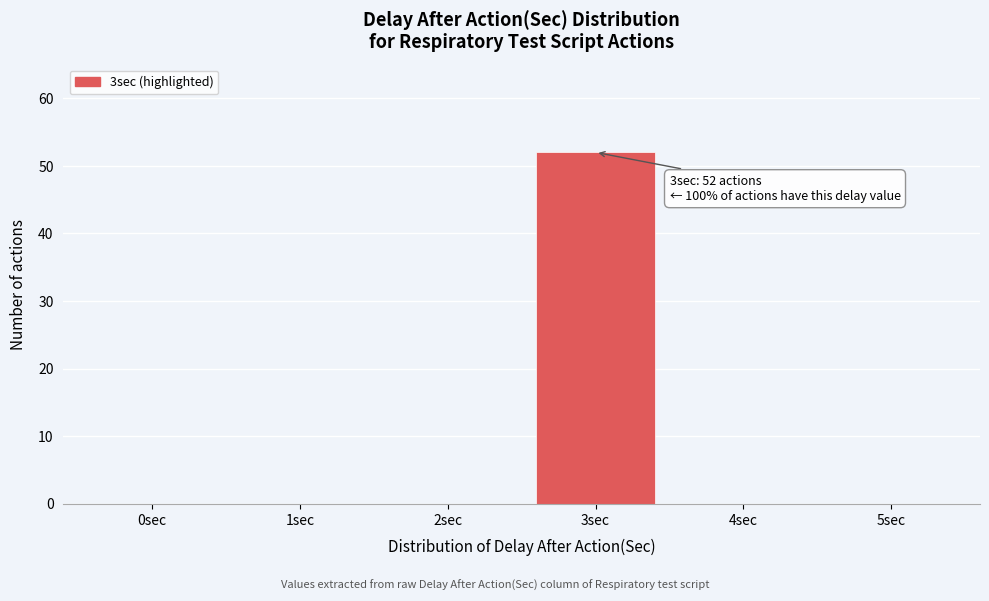

Reading left to right, list all the values displayed in this chart.

0sec=0	1sec=0	2sec=0	3sec=52	4sec=0	5sec=0